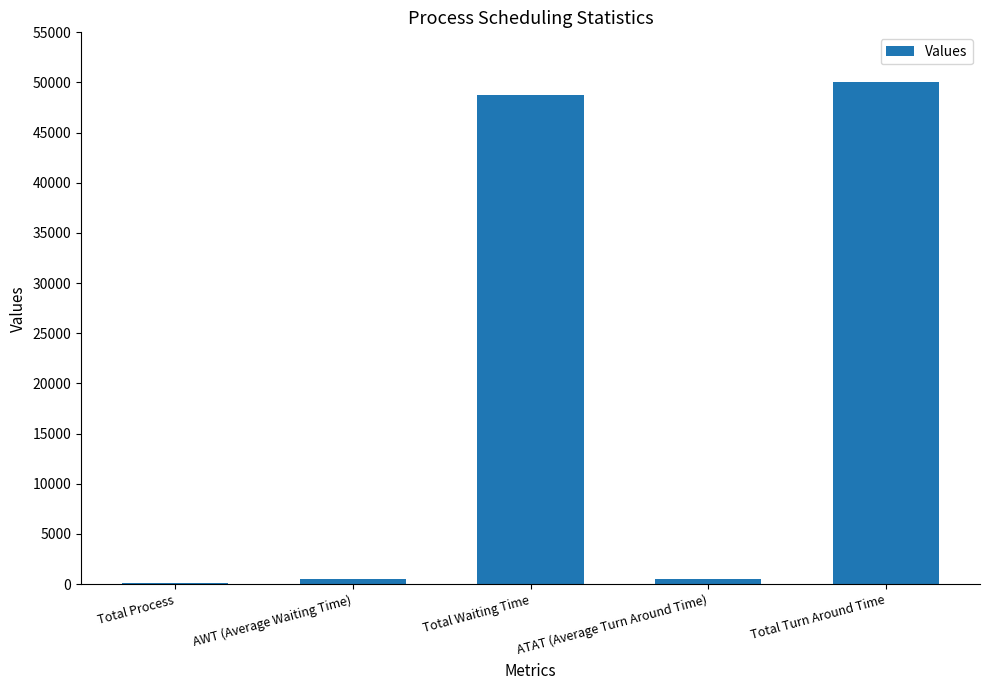

Is it true that the value at Total Waiting Time is 48781.0?

True